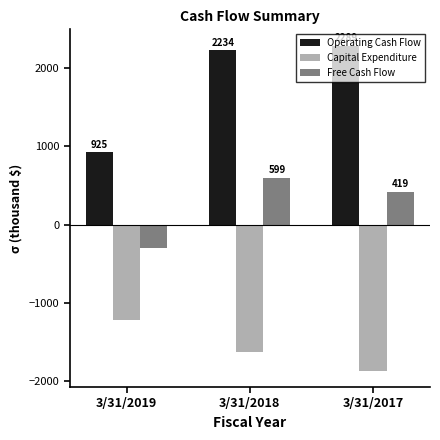

At which category is the sum across all series the highest?

3/31/2018